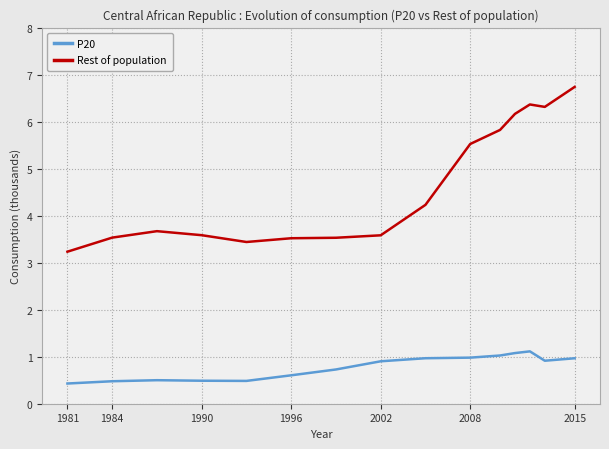

What are all the series names shown in the legend?

P20, Rest of population